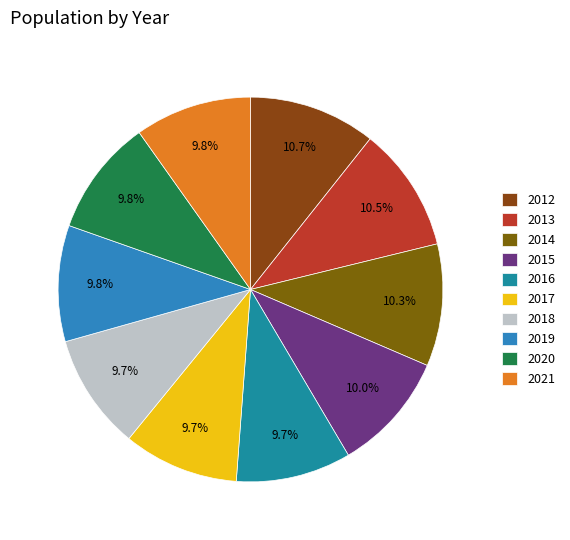

Which has a higher value, 2018 or 2014?

2014